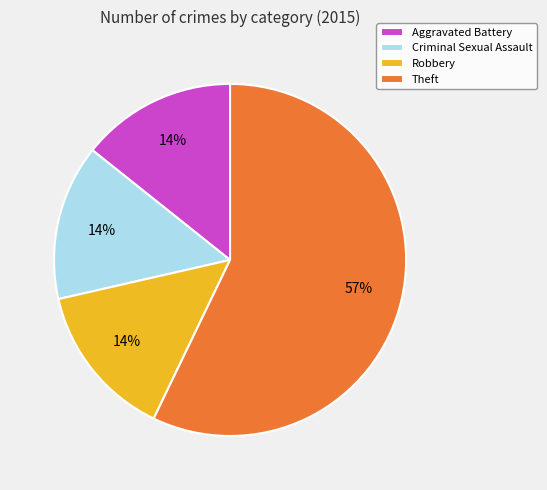

Which slice is the largest?

Theft